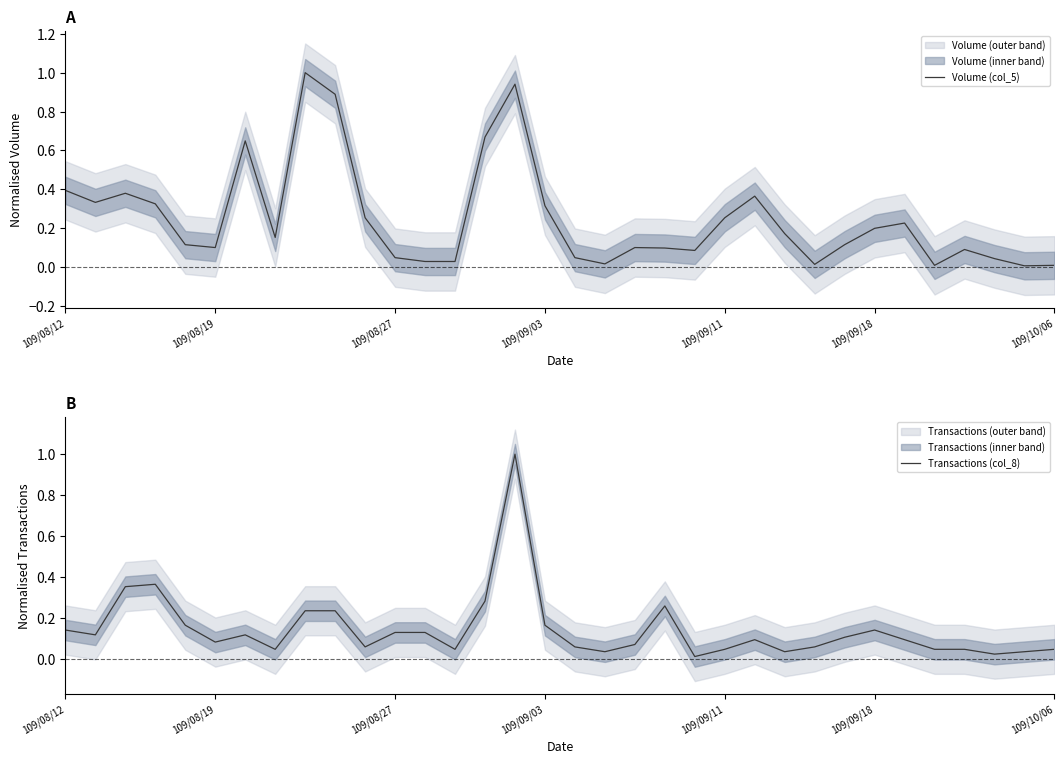

How many interior local peaks does the Transactions (col_8) series have?

6